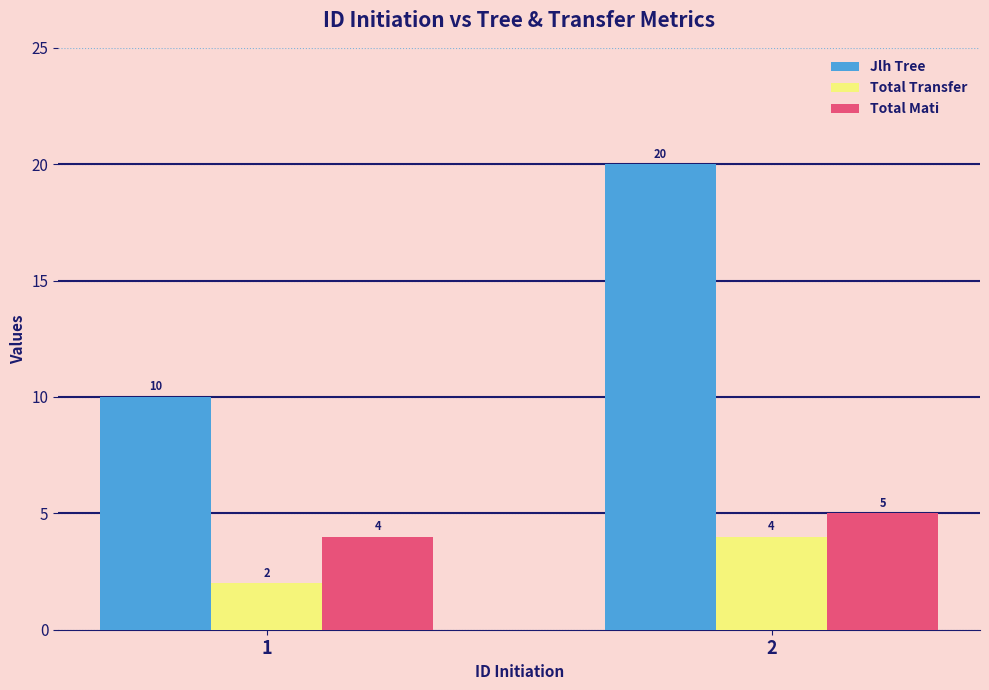

The value of Jlh Tree at 2 is 20. True or false?

True